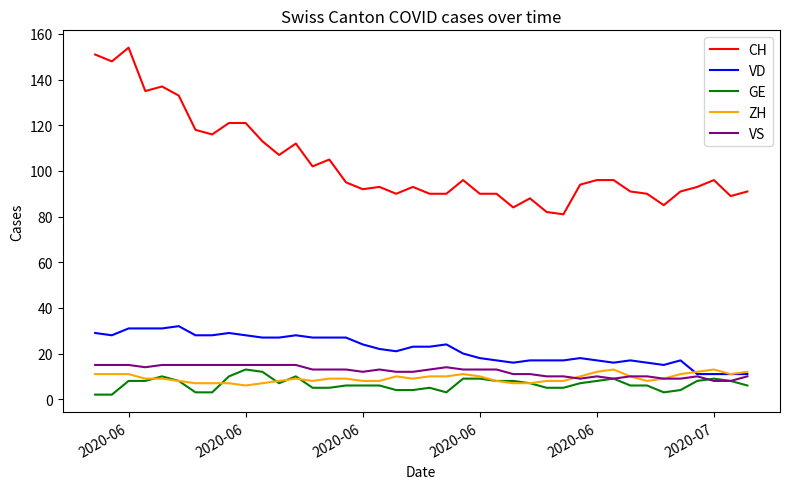

True or false: CH and VS cross at least once.

False